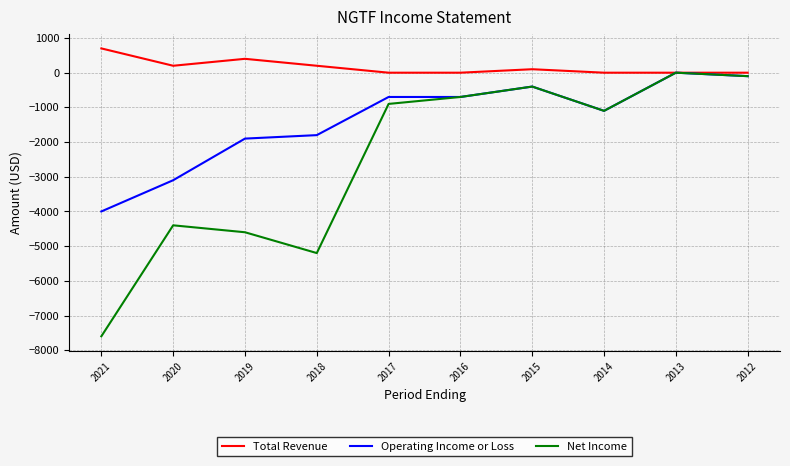

How many values in the Net Income series are below -900?

5